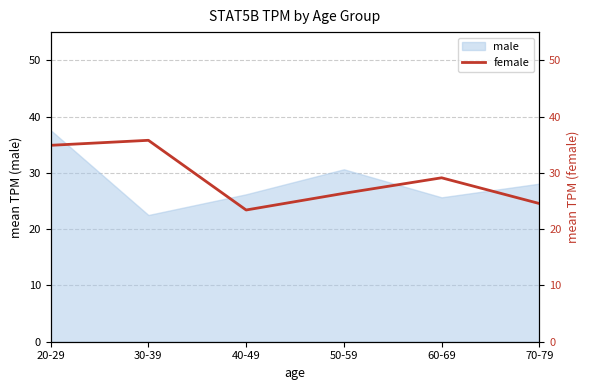

Which category has the lowest value in the male series?

30-39